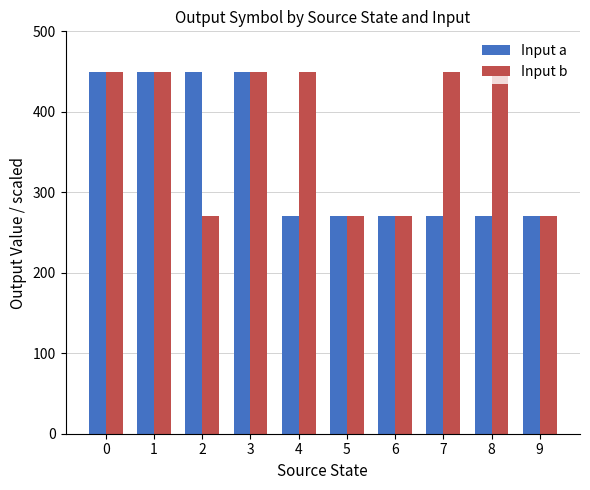

The value of Input b at 8 is 450. True or false?

True